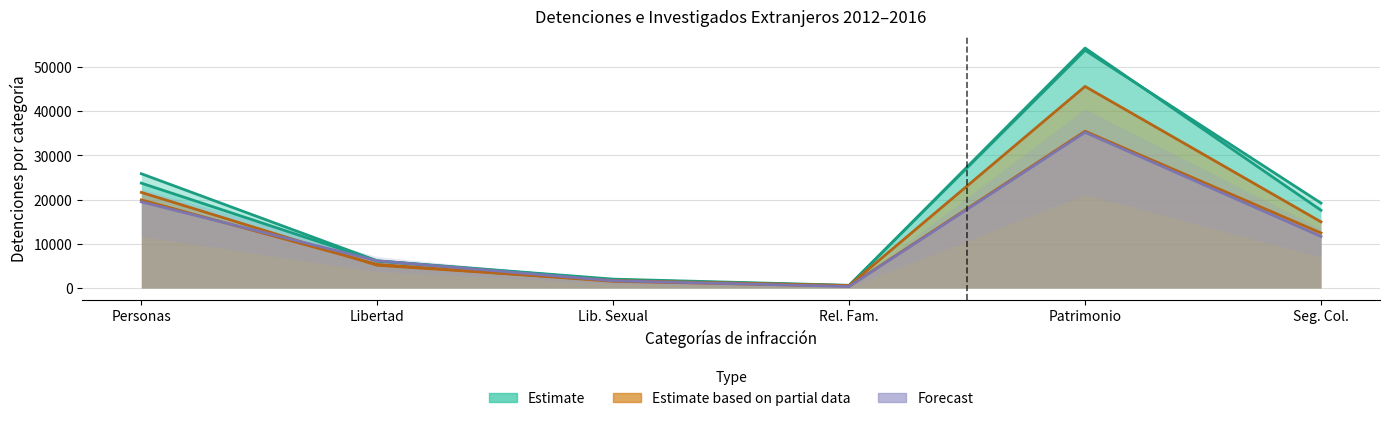

What is the sum of the Estimate based on partial data values at Patrimonio and Lib. Sexual?

47267